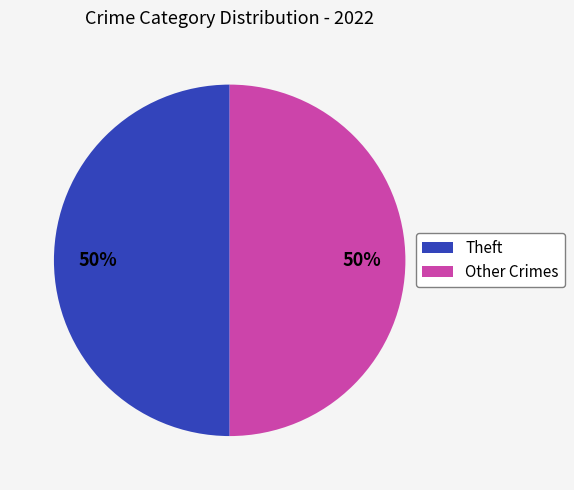

Do Other Crimes and Theft together represent more than half of the pie?

Yes